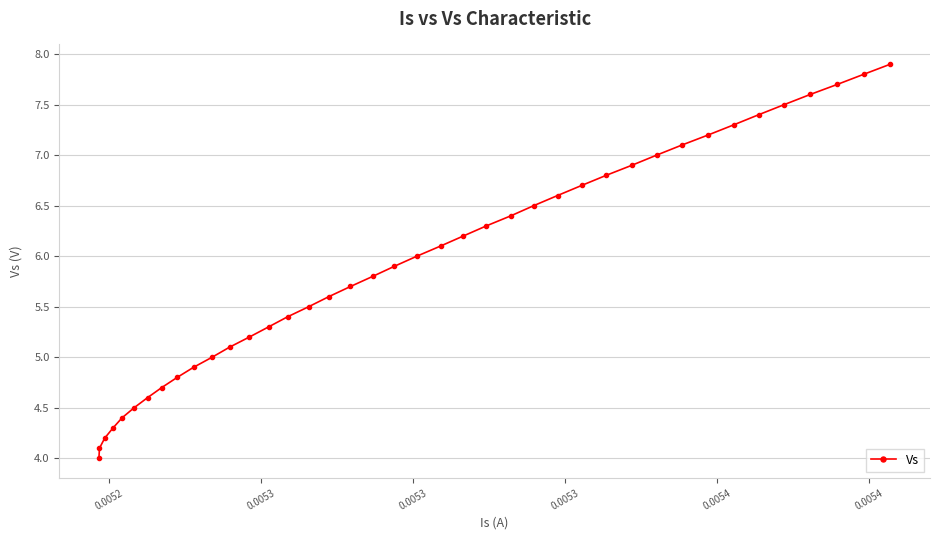

True or false: the data has more than 1 interior local peaks.

False